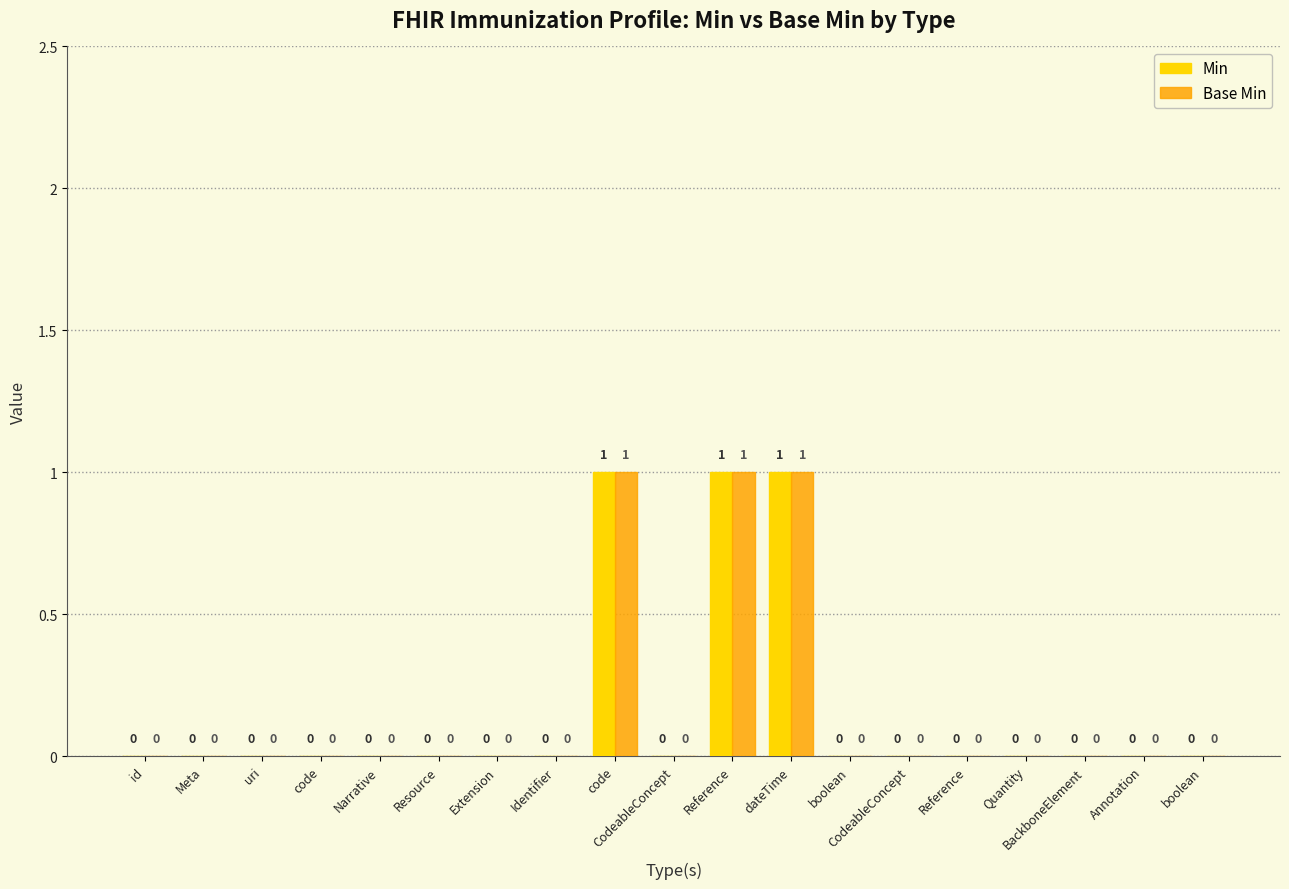

Are the bars horizontal?

No